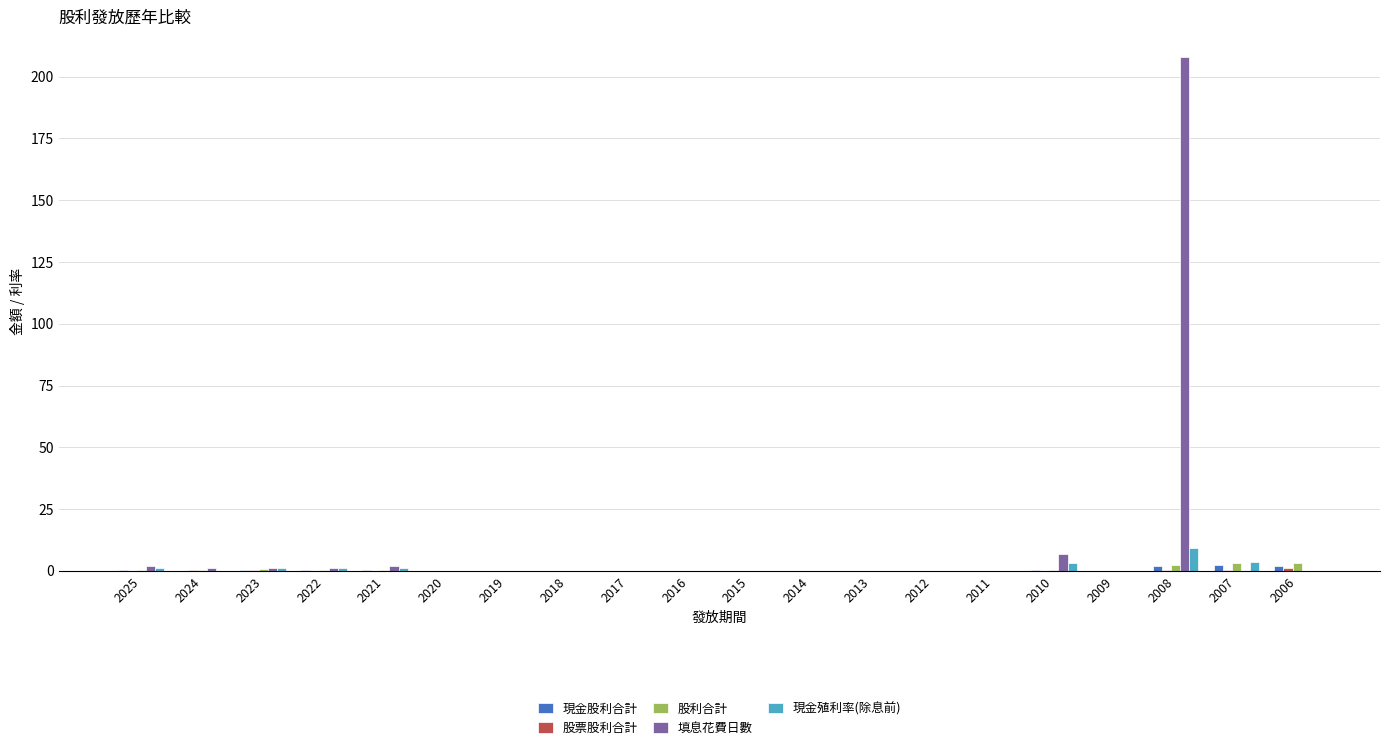

What is the sum of all 現金殖利率(除息前) values?

20.7